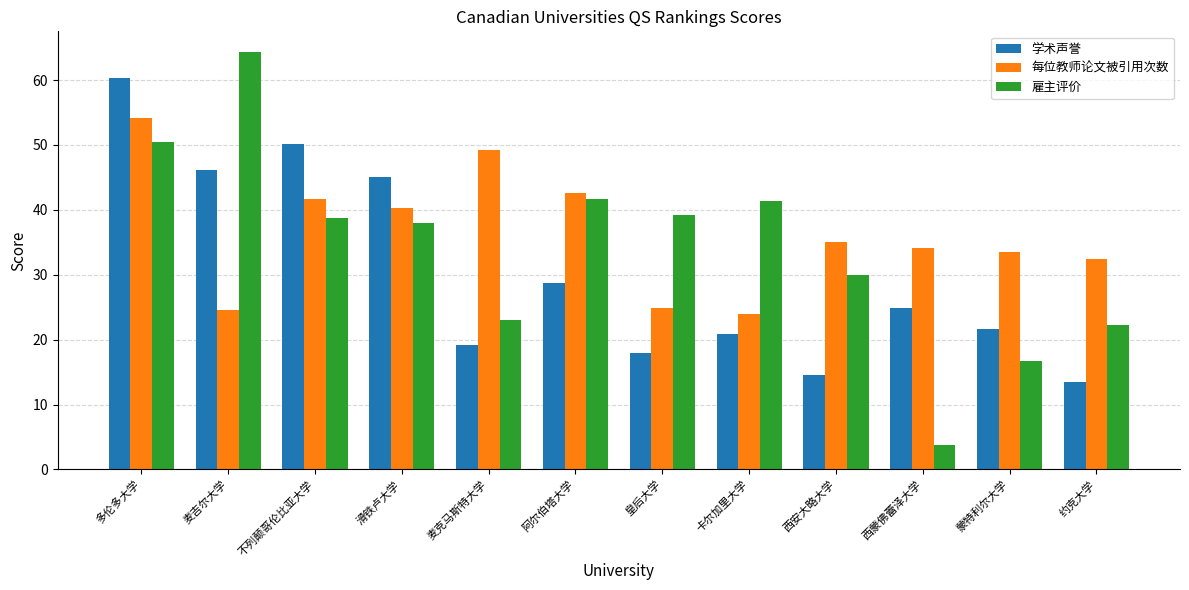

The 学术声誉 series shows 20.5 at 麦吉尔大学. True or false?

False